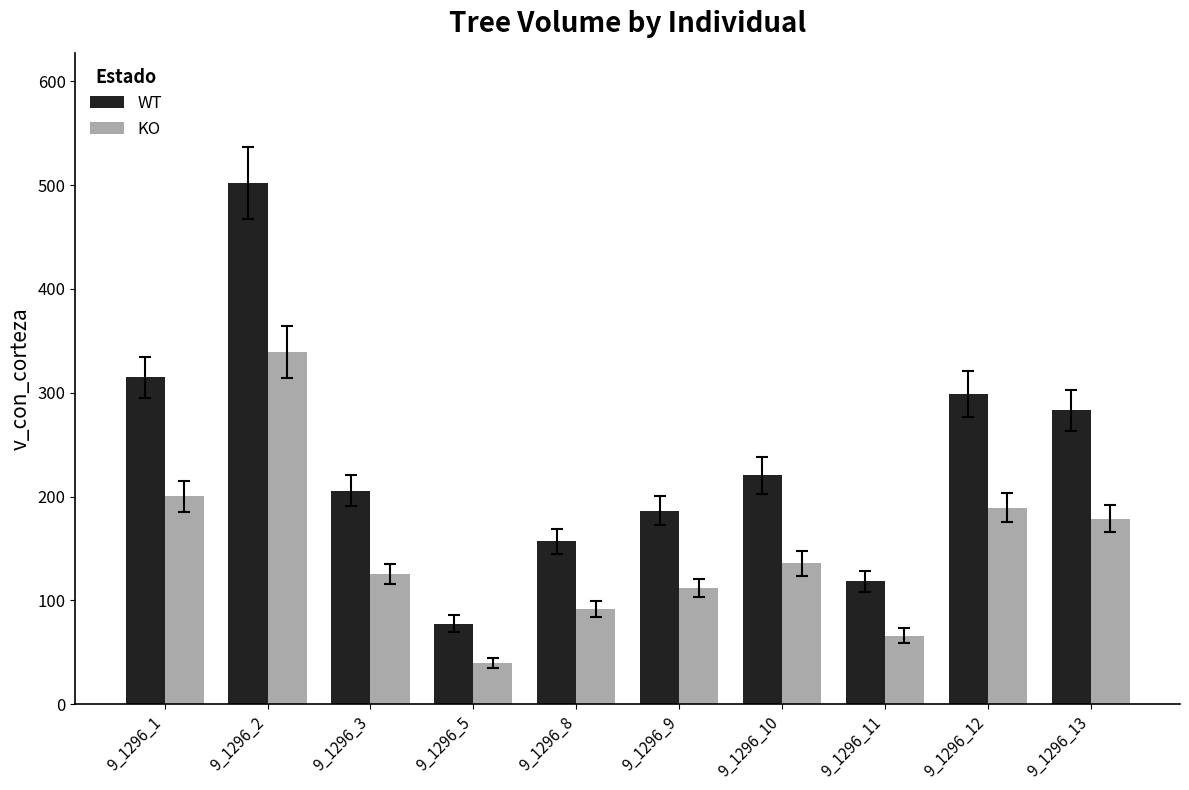

Where does the KO series first go above 135?

9_1296_1